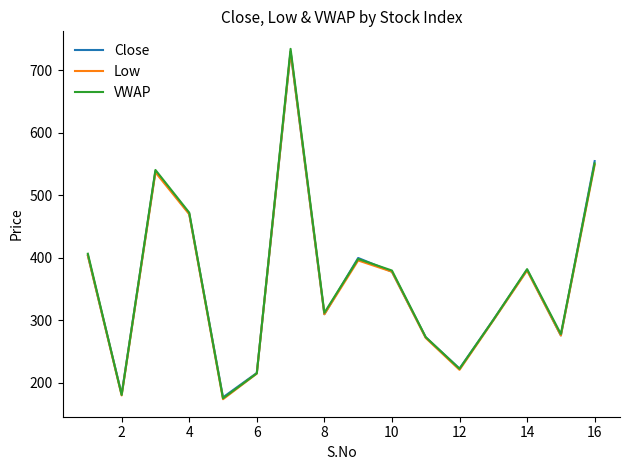

Which series has the widest spread of values?

VWAP